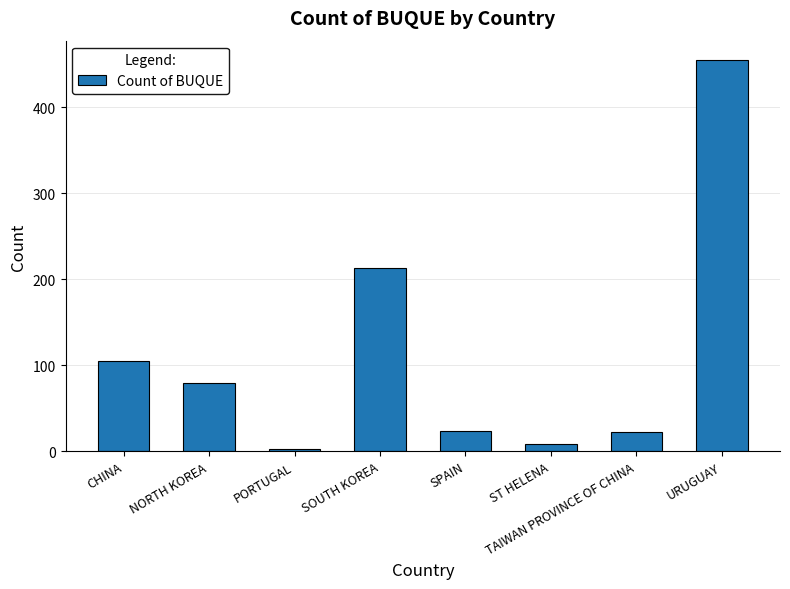

Which category has the highest value across all series?

URUGUAY